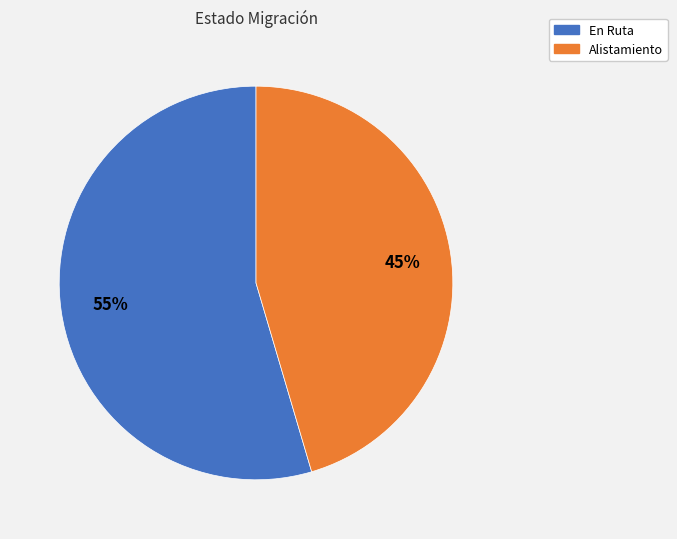

Between En Ruta and Alistamiento, which is larger?

En Ruta